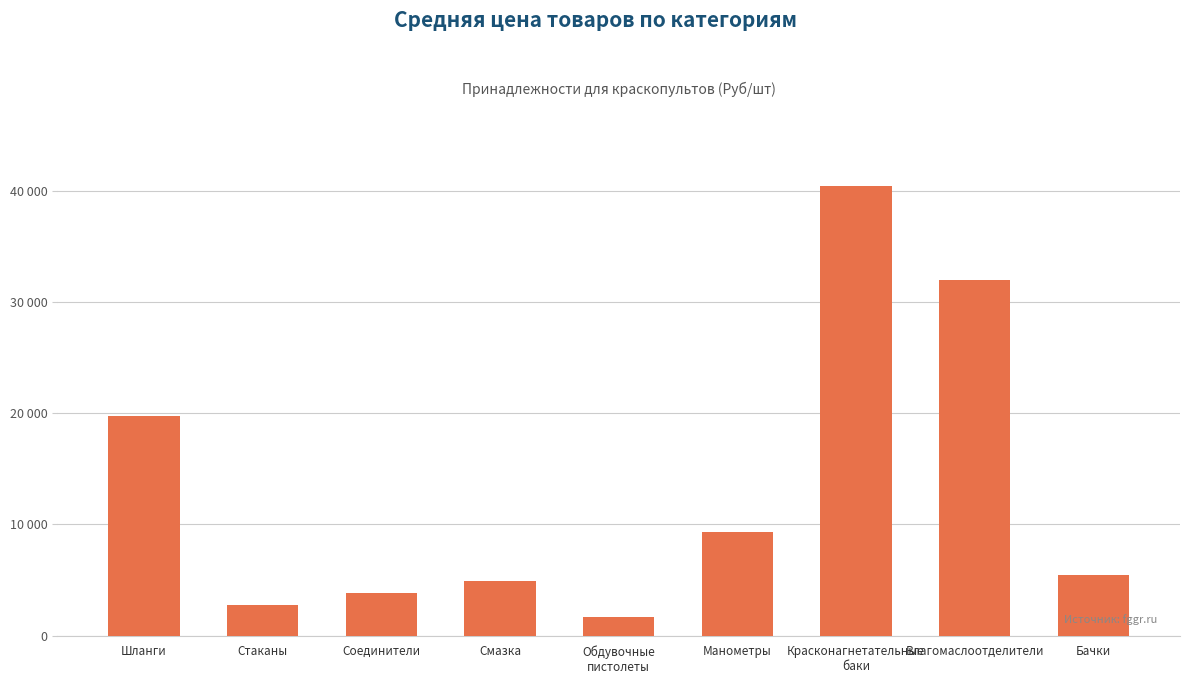

Rank the categories by value from highest to lowest.

Красконагнетательные
баки, Влагомаслоотделители, Шланги, Манометры, Бачки, Смазка, Соединители, Стаканы, Обдувочные
пистолеты